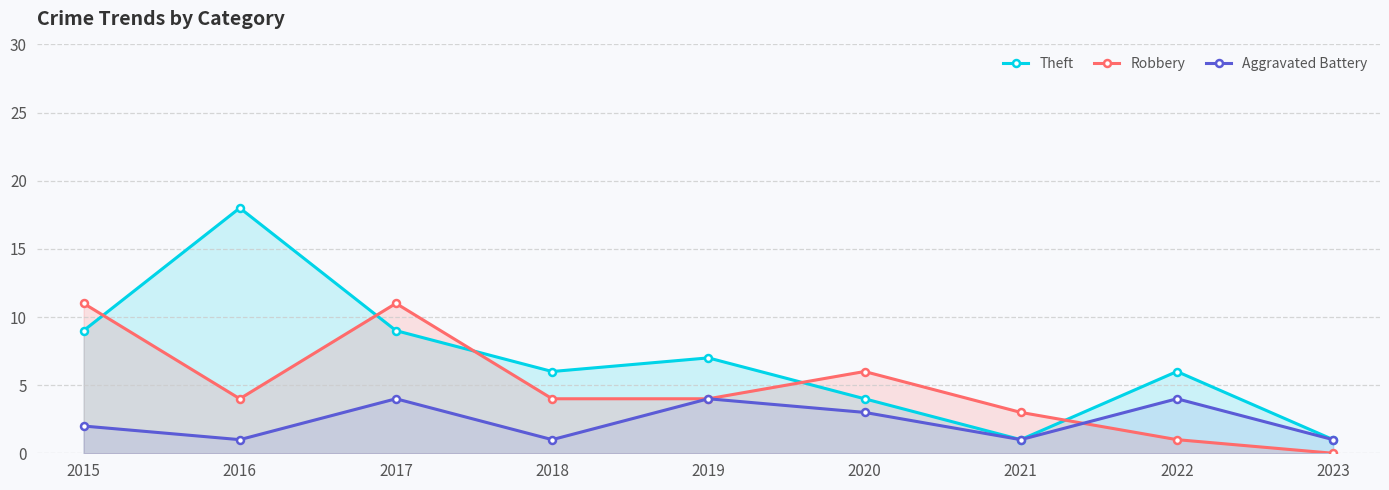

What is the value of the Aggravated Battery point at the 4th from the left?

1